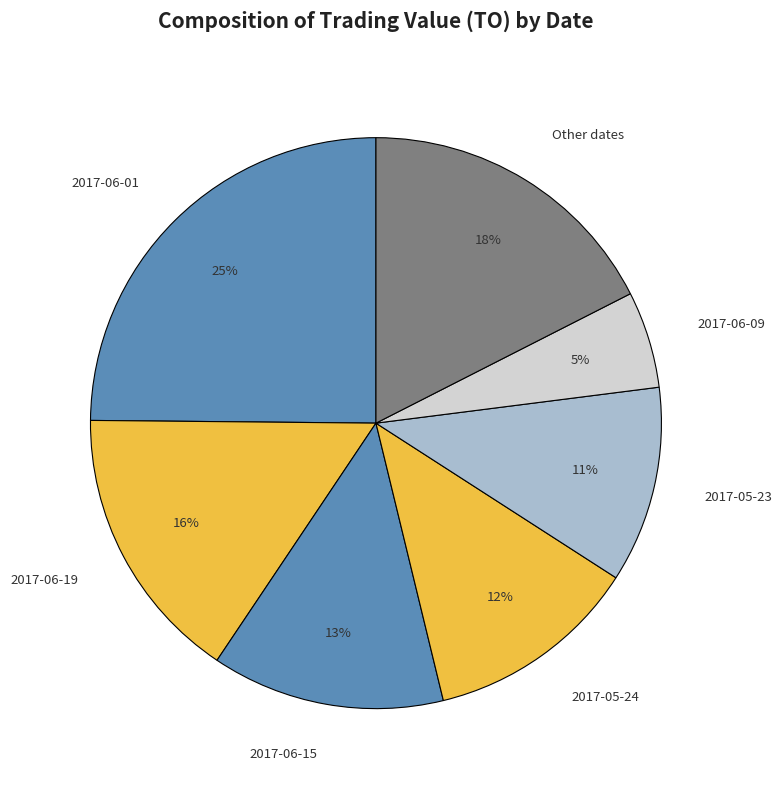

To the nearest percent, what portion does 2017-05-24 represent?

12%